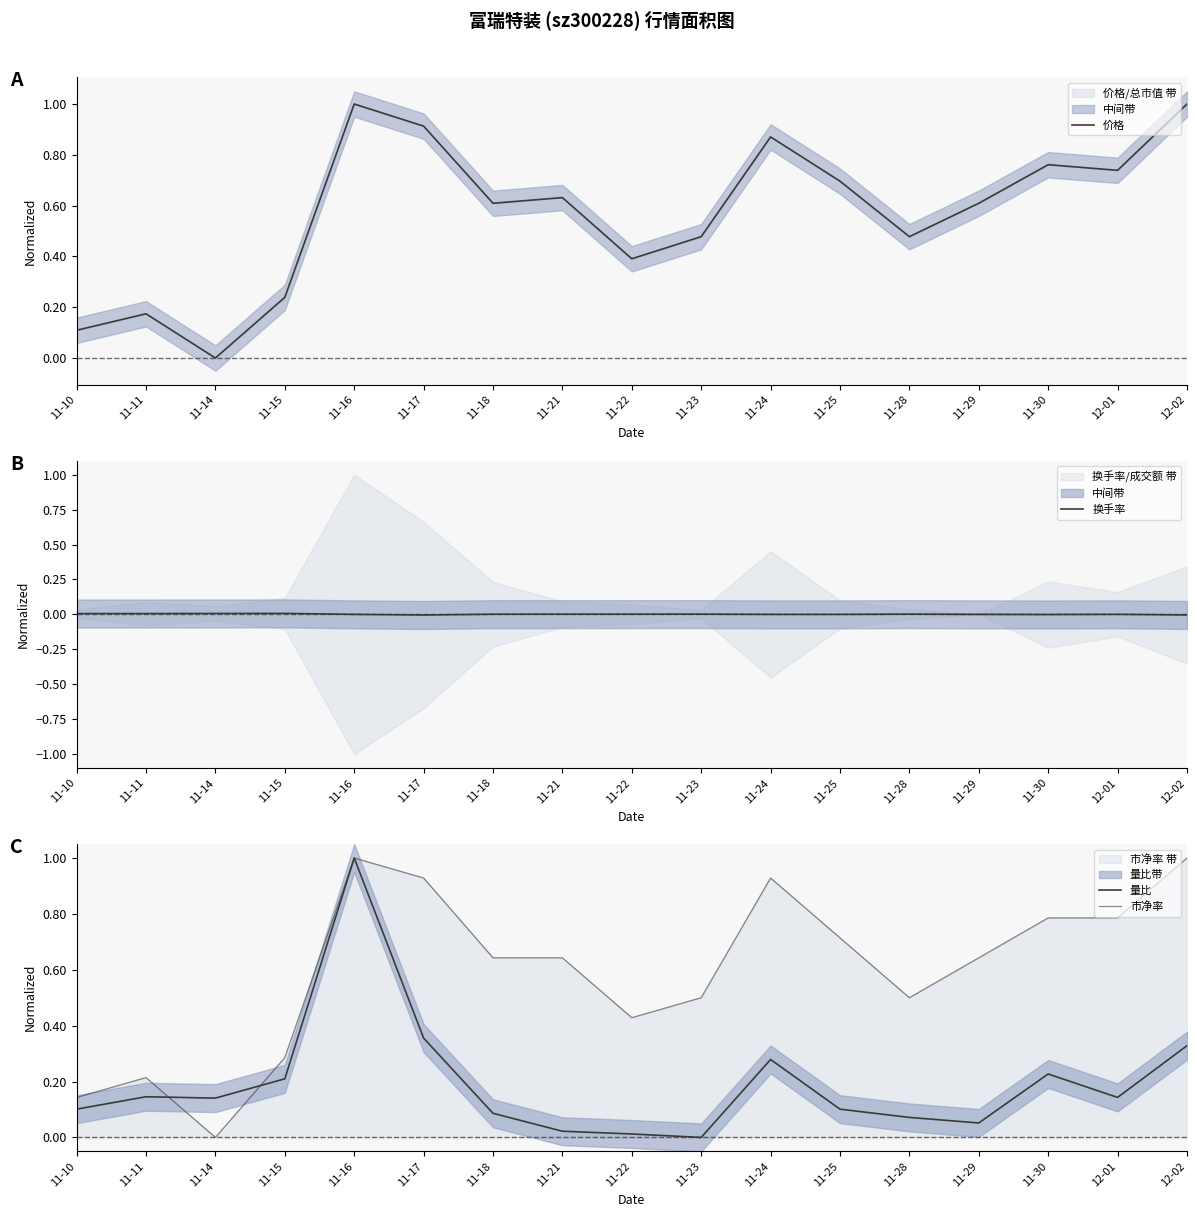

List the labels in order of 市净率 value, largest first.

11-16, 12-02, 11-17, 11-24, 11-30, 12-01, 11-25, 11-18, 11-21, 11-29, 11-23, 11-28, 11-22, 11-15, 11-11, 11-10, 11-14